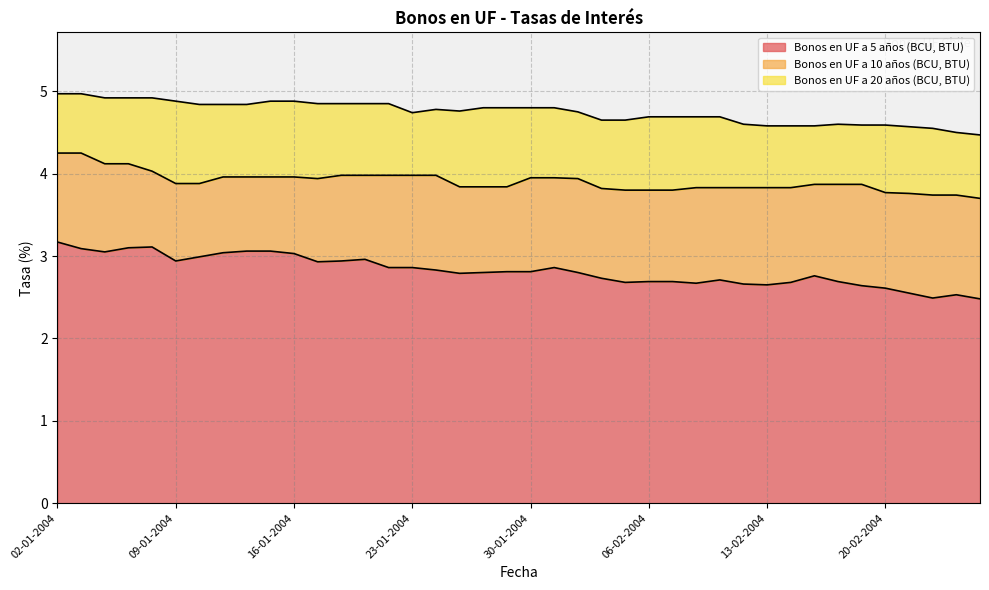

What is the minimum value shown in the chart?

2.5